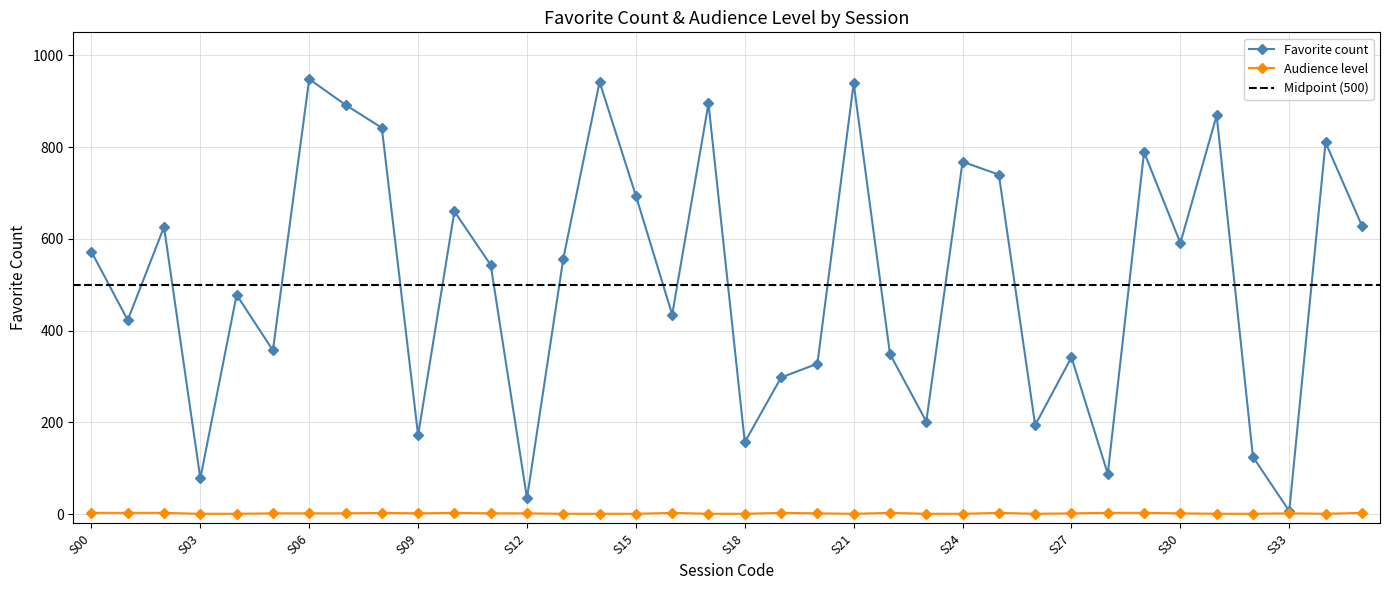

How many Audience level values are between 1 and 3?

36